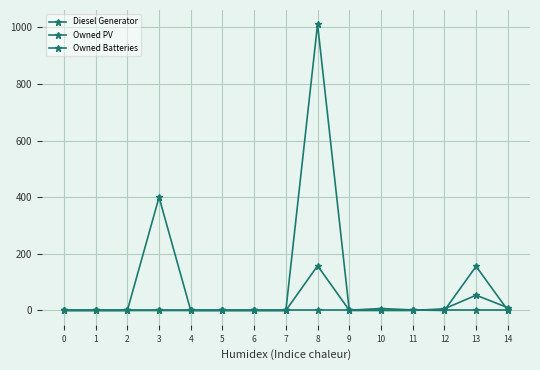

How many values in the Diesel Generator series exceed 0?

7